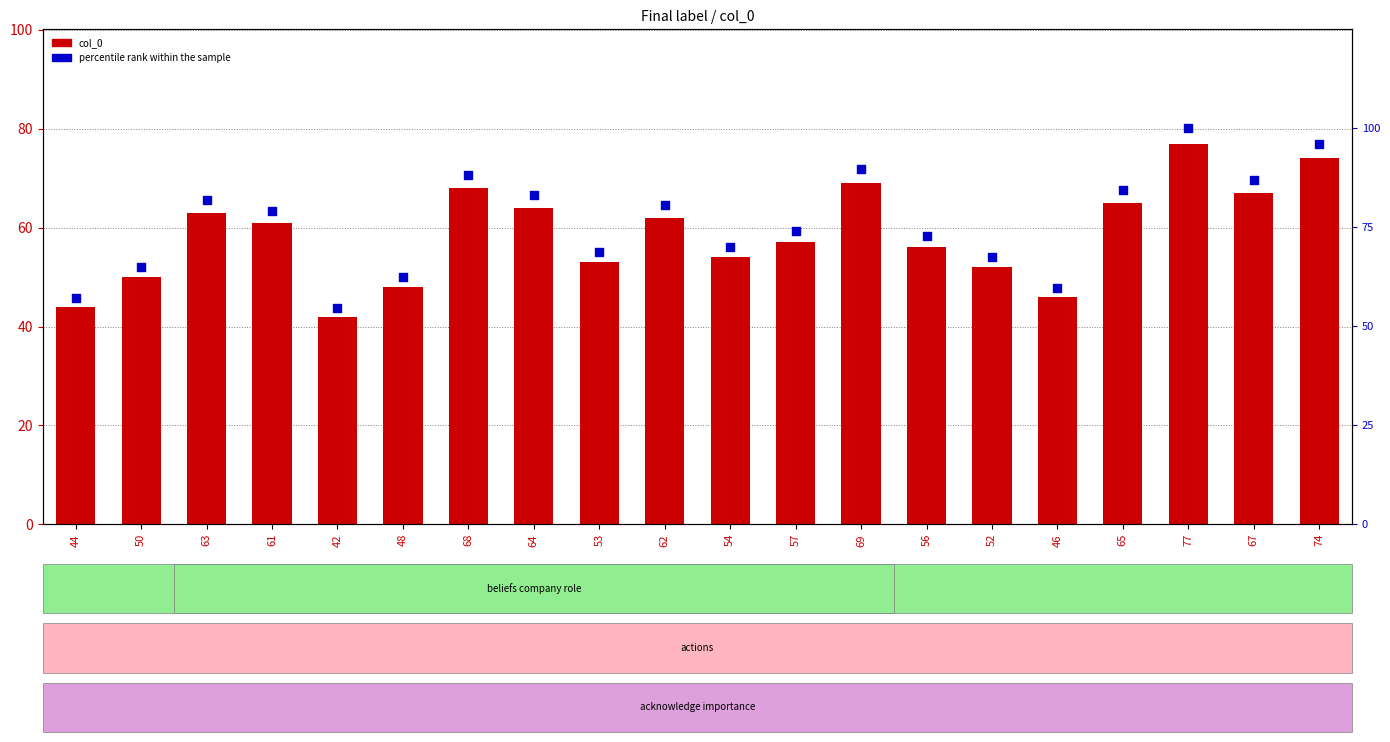

Which series has the largest Y range (max minus min)?

percentile rank within the sample